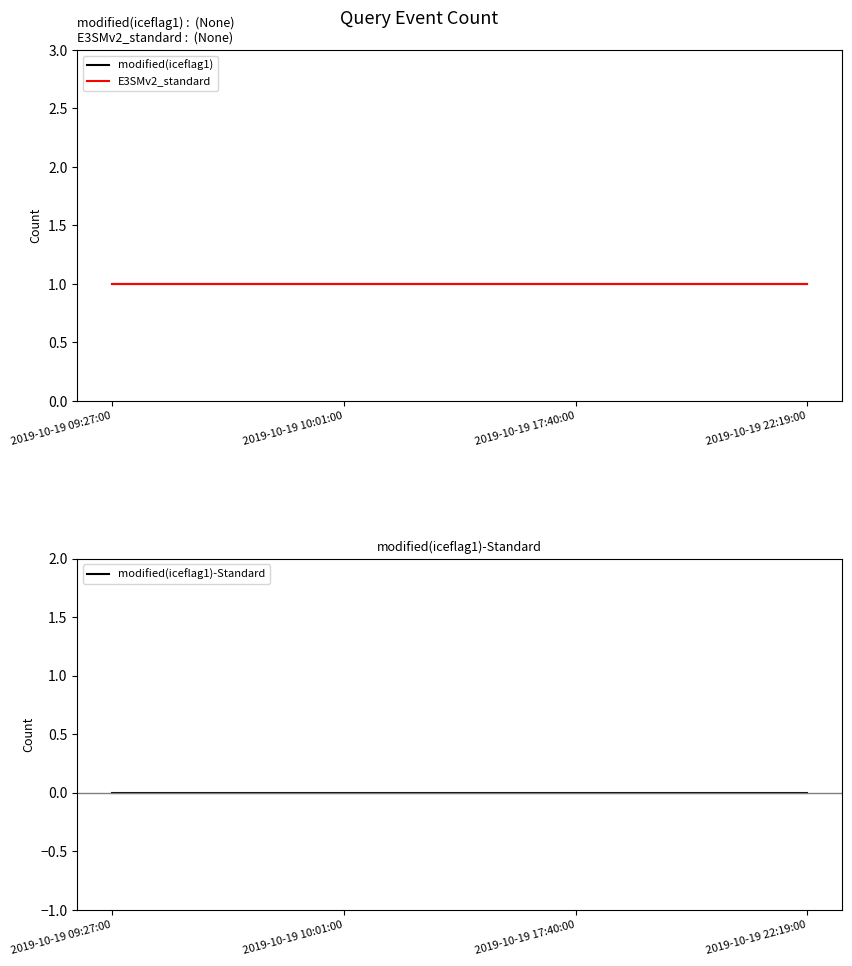

What is the average value of the modified(iceflag1) series?

1